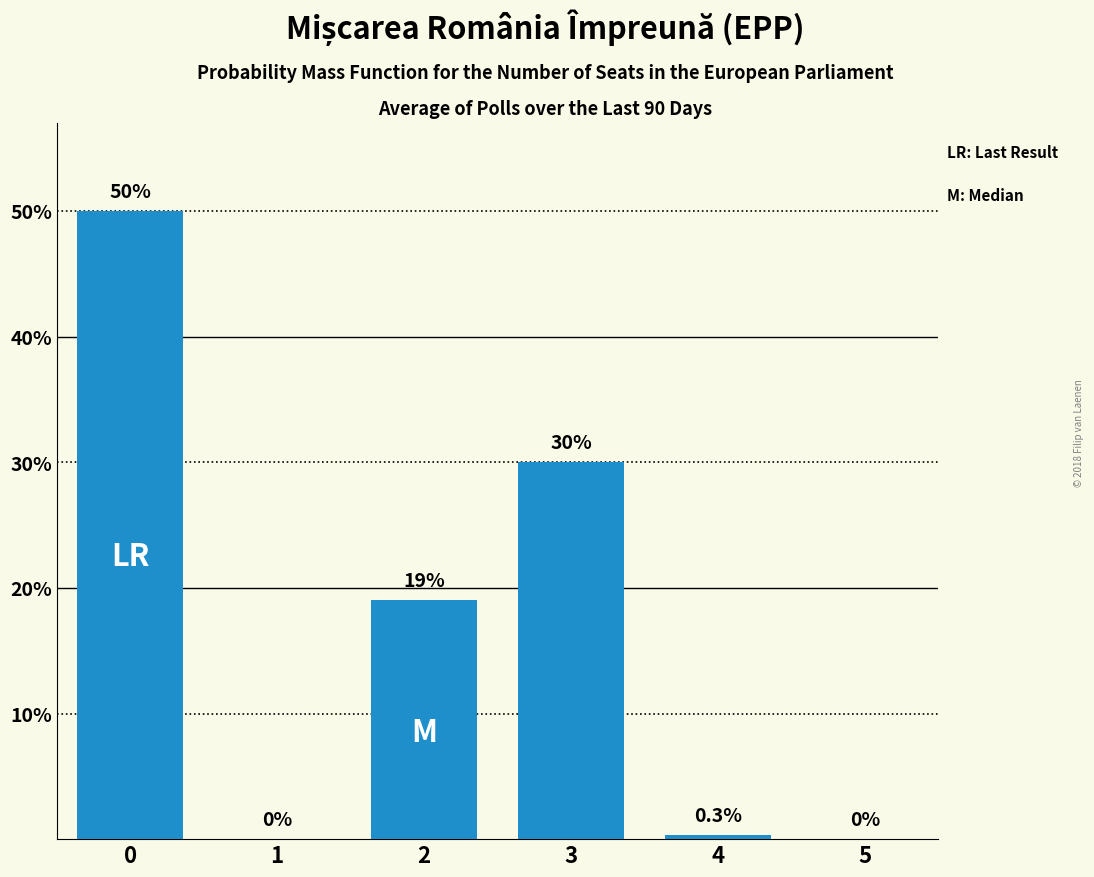

The value at 0 is 50.0. True or false?

True